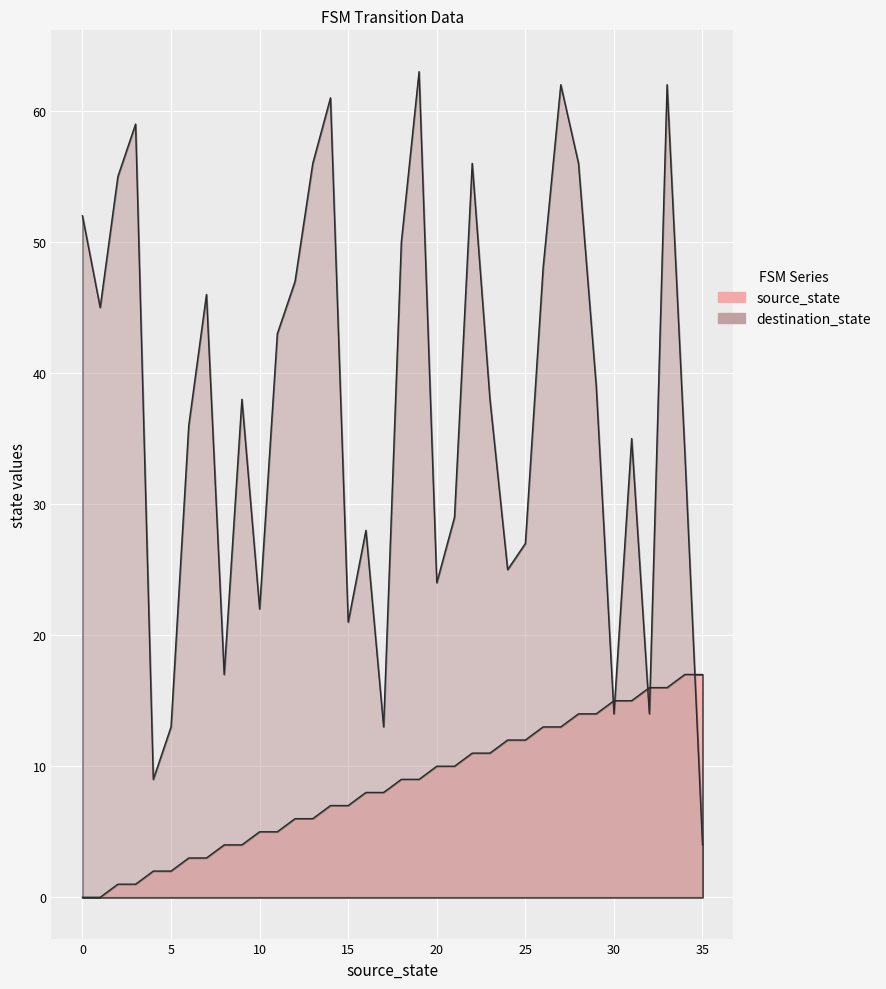

At how many categories does at least one series exceed 44?

15